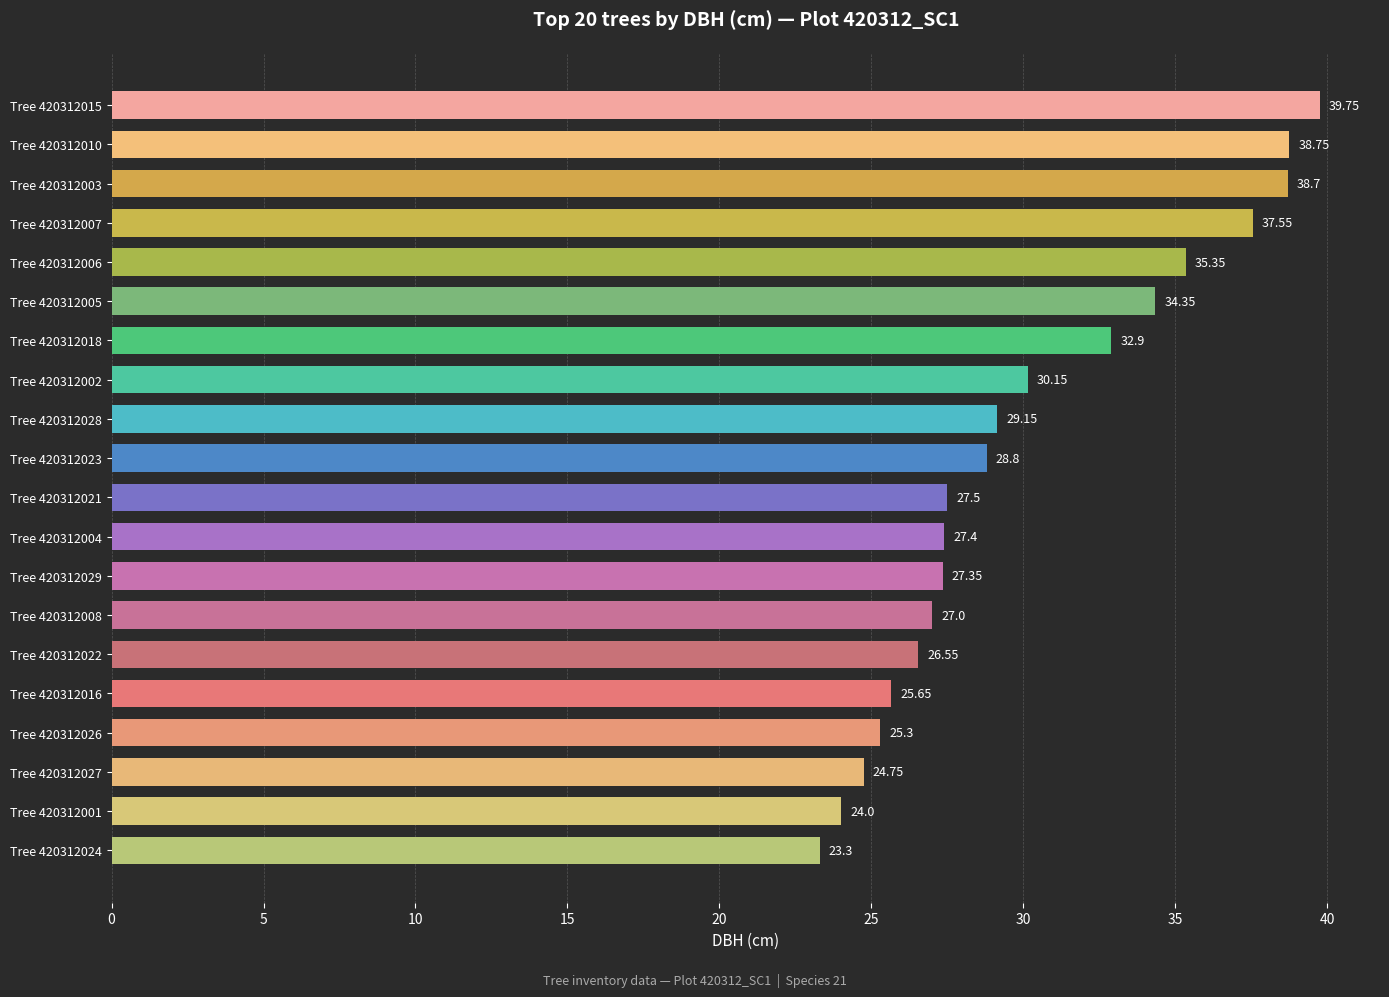

Between Tree 420312018 and Tree 420312010, which is larger?

Tree 420312010